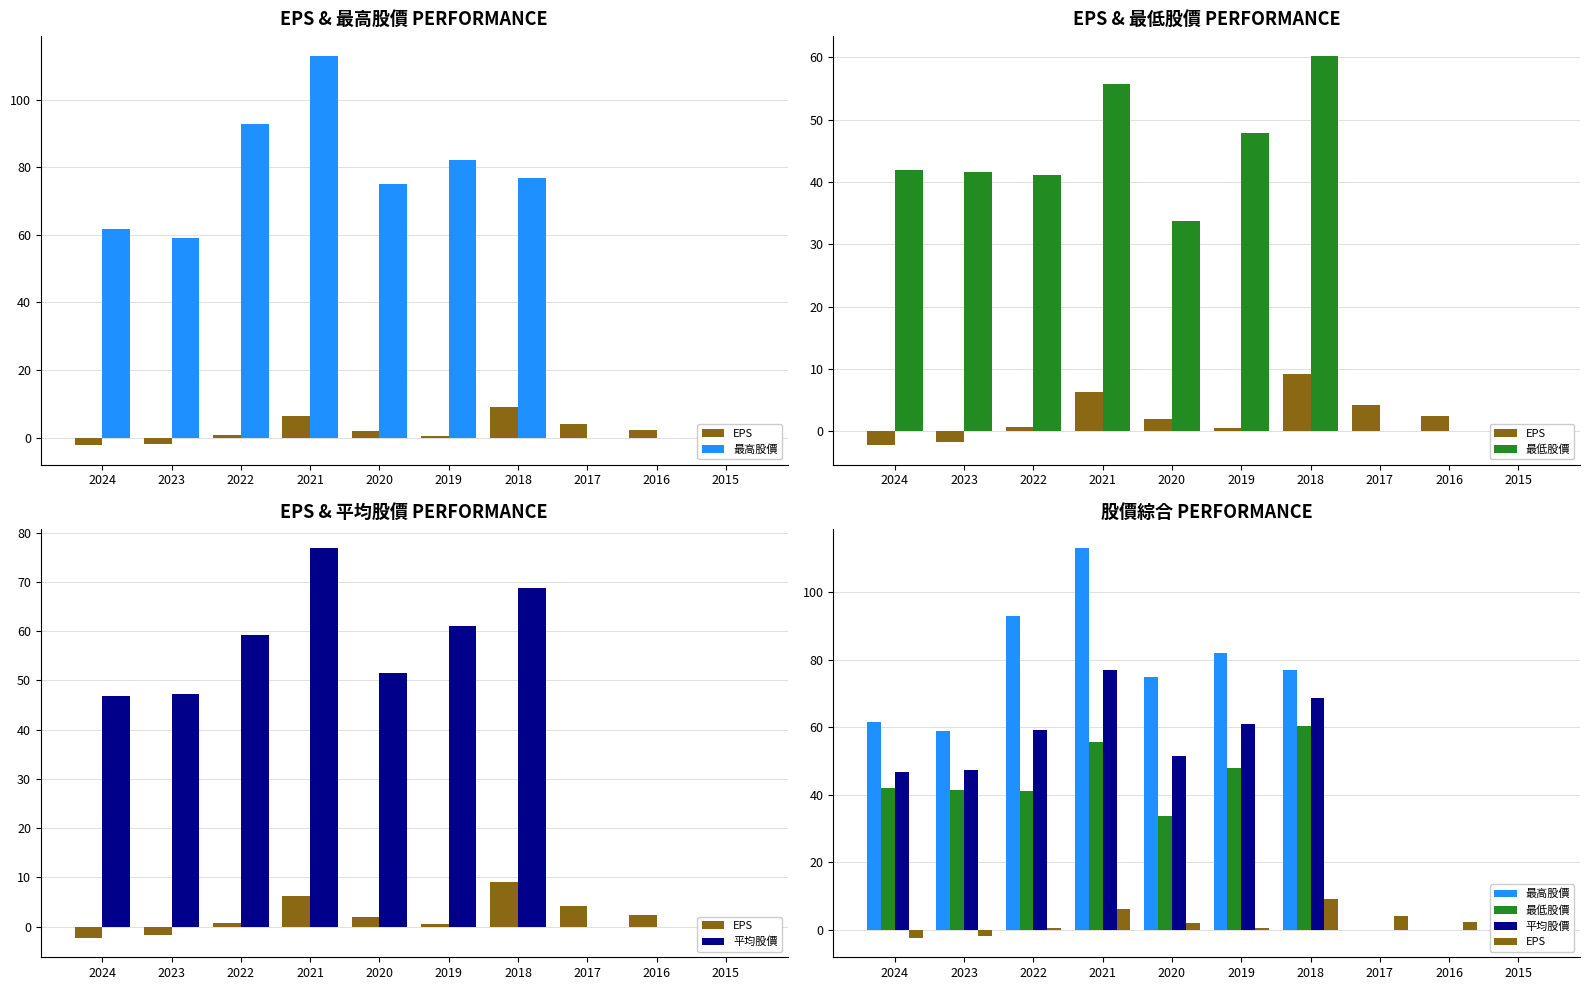

True or false: EPS has a value of -3.0 at 2023.

False